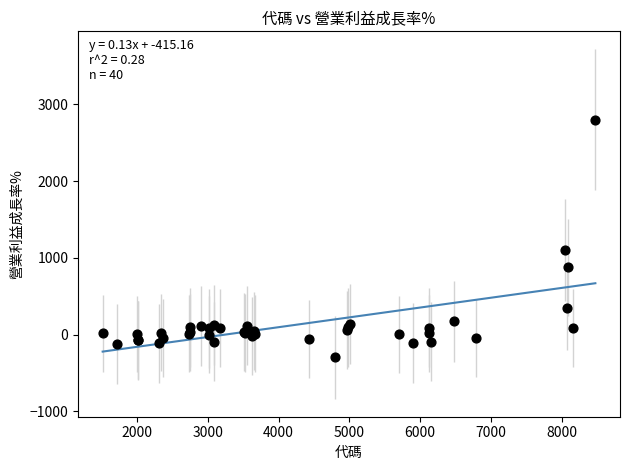

What Y value in the scatter plot is closest to 1252?

1097.6